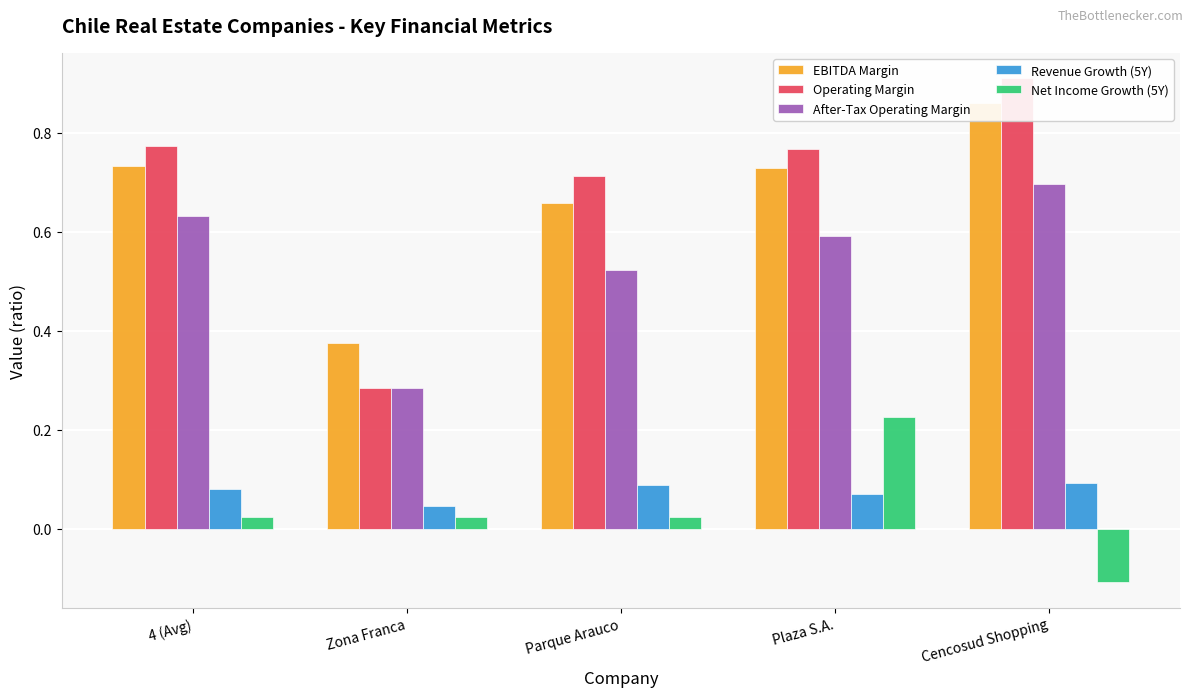

How many Operating Margin values are between 0 and 1?

5